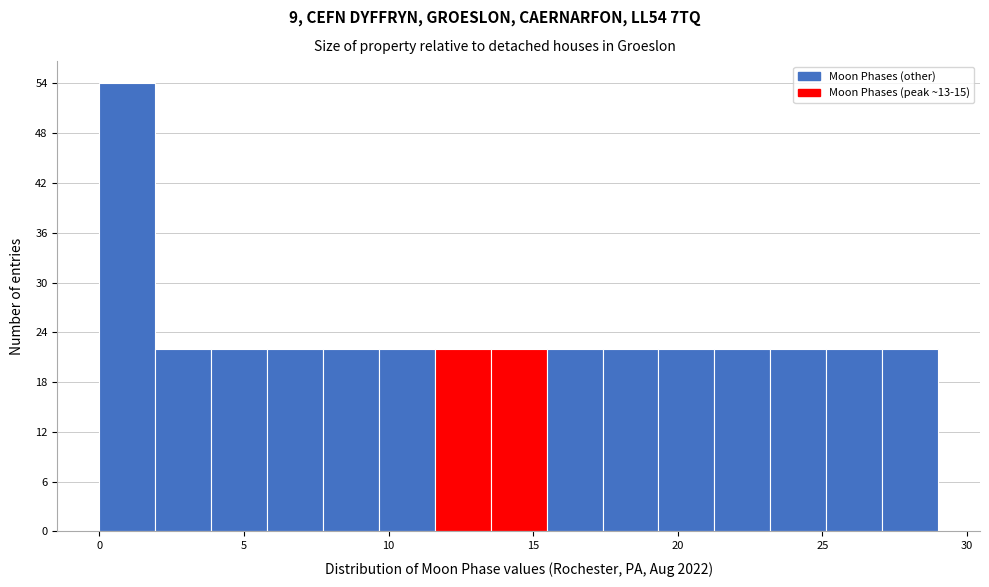

Read against the x-axis, roughly where is the centre of the tallest bar?

1.0